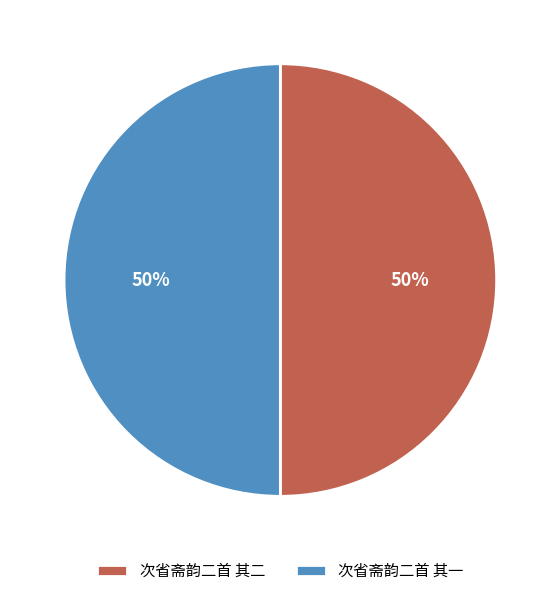

What percentage is the 次省斋韵二首 其一 slice, to the nearest percent?

50%